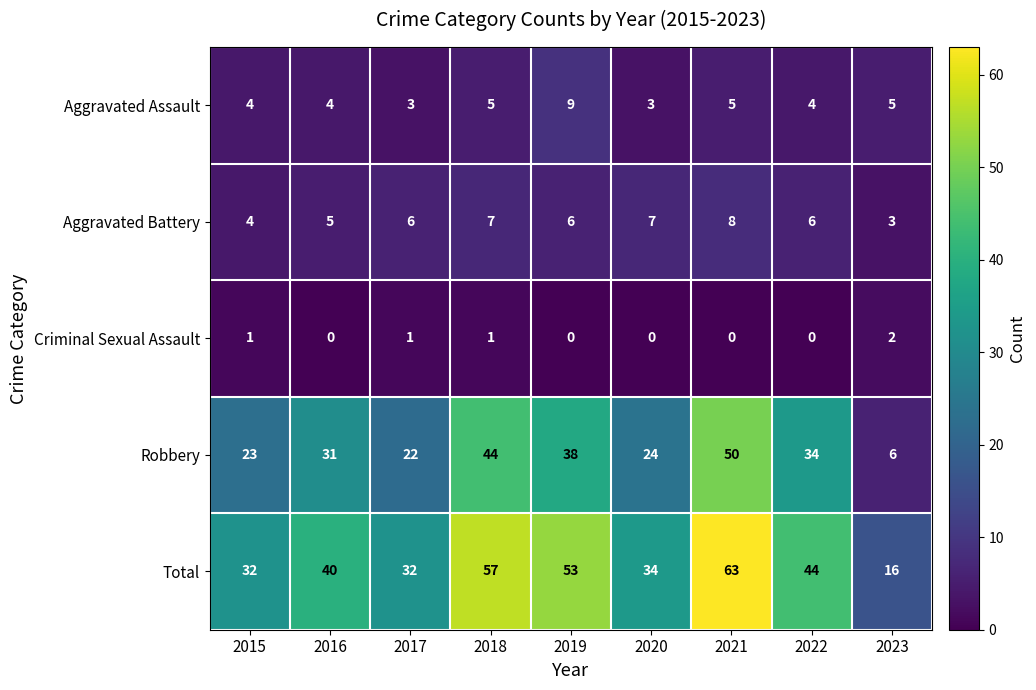

The value of Criminal Sexual Assault at 2021 is 0. True or false?

True